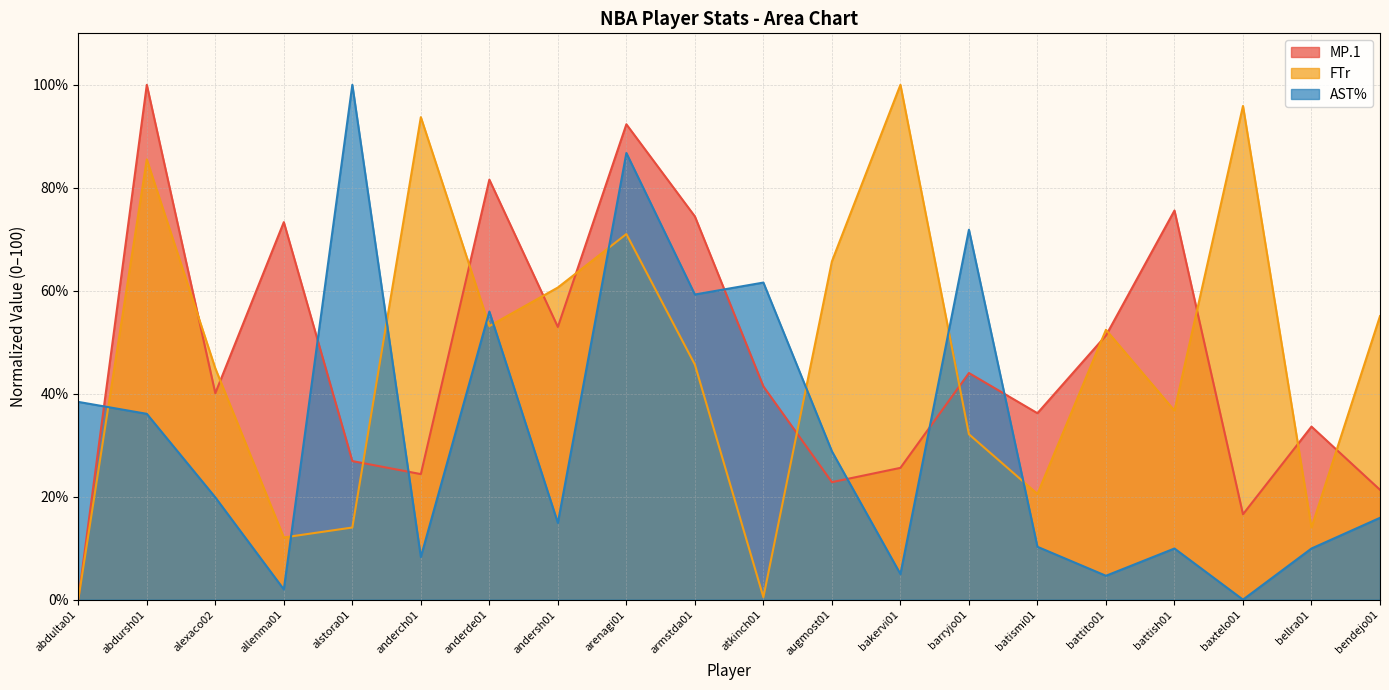

Reading left to right, extract all data points from this chart.

MP.1: abdulta01=0.0	abdursh01=100.0	alexaco02=40.1	allenma01=73.3	alstora01=26.9	anderch01=24.4	anderde01=81.6	andersh01=53.0	arenagi01=92.3	armstda01=74.4	atkinch01=41.4	augmost01=22.8	bakervi01=25.6	barryjo01=44.0	batismi01=36.2	battito01=51.3	battish01=75.6	baxtelo01=16.6	bellra01=33.6	bendejo01=21.3
FTr: abdulta01=0.0	abdursh01=85.5	alexaco02=44.9	allenma01=12.1	alstora01=14.0	anderch01=93.7	anderde01=53.1	andersh01=60.6	arenagi01=71.0	armstda01=45.7	atkinch01=0.5	augmost01=65.7	bakervi01=100.0	barryjo01=32.1	batismi01=20.5	battito01=52.4	battish01=36.7	baxtelo01=95.9	bellra01=14.0	bendejo01=55.1
AST%: abdulta01=38.4	abdursh01=36.1	alexaco02=19.9	allenma01=2.0	alstora01=100.0	anderch01=8.3	anderde01=56.0	andersh01=14.9	arenagi01=86.8	armstda01=59.3	atkinch01=61.6	augmost01=28.8	bakervi01=5.0	barryjo01=71.9	batismi01=10.3	battito01=4.6	battish01=9.9	baxtelo01=0.0	bellra01=9.9	bendejo01=15.9